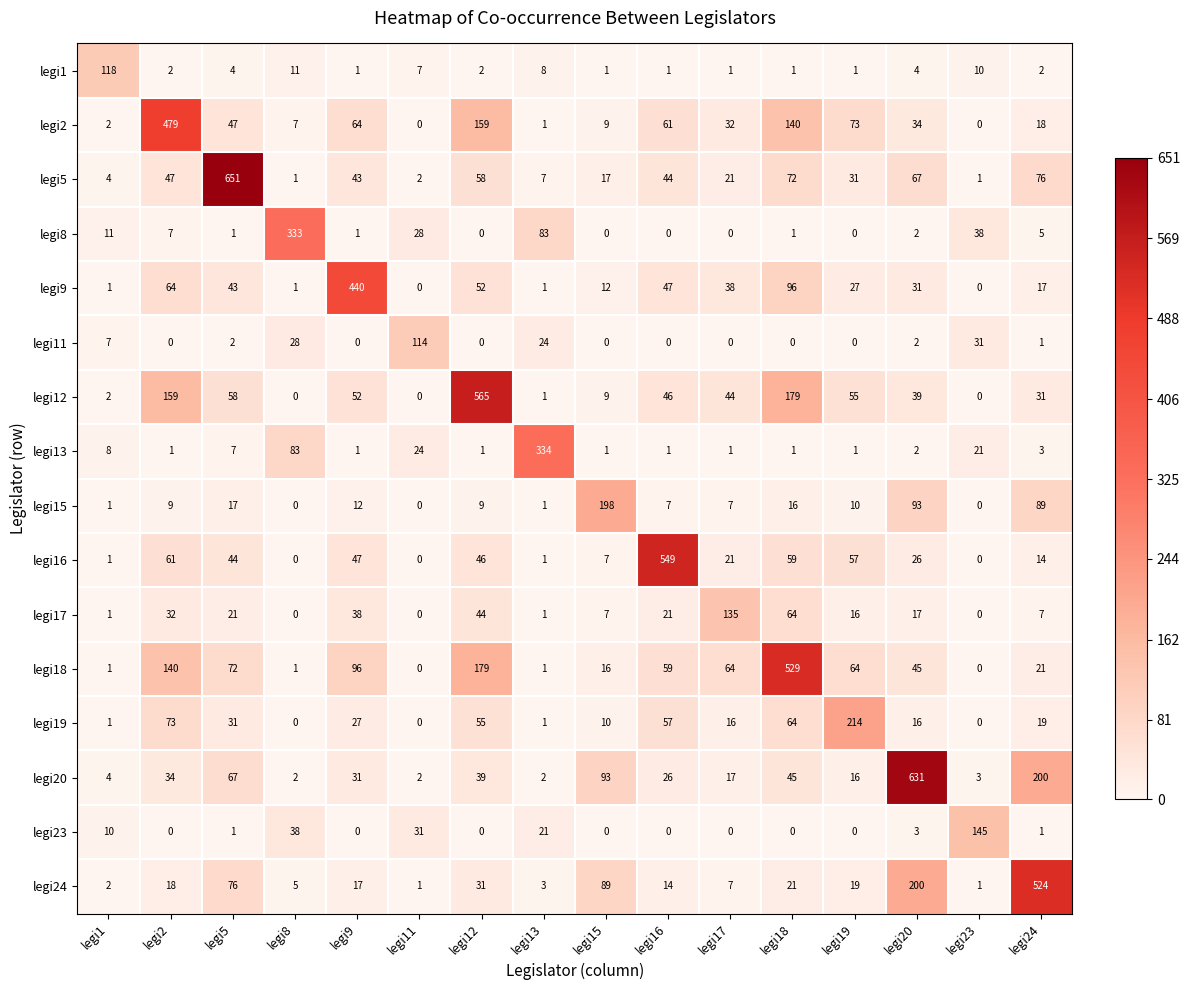

What is the approximate value of legi1 at legi23, to the nearest 5?

10